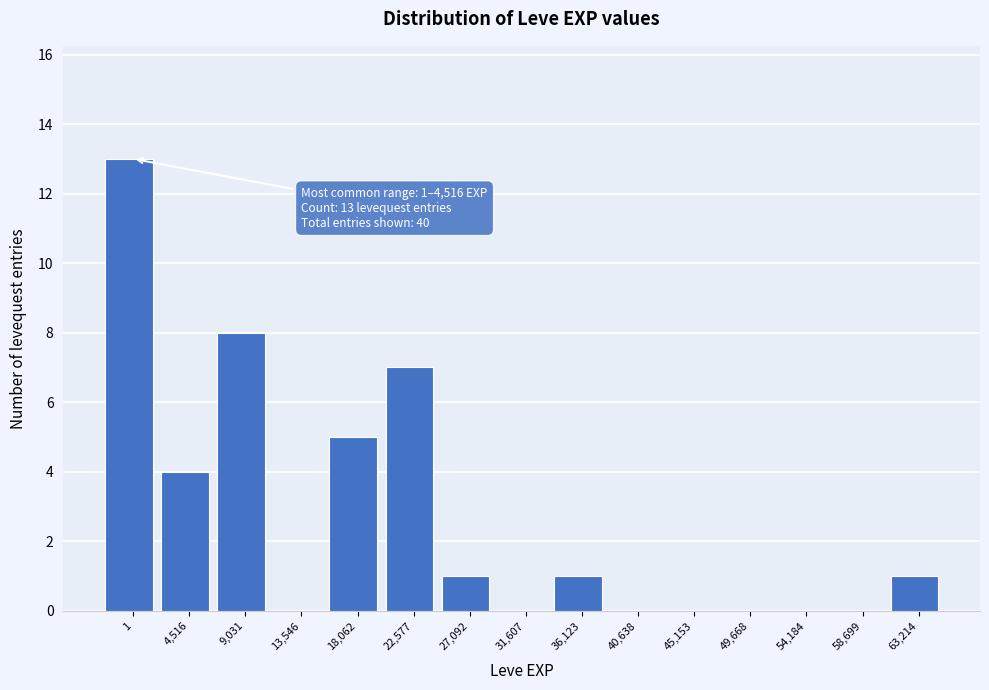

Reading right to left, what are all the values shown in this chart?

63,214=1	58,699=0	54,184=0	49,668=0	45,153=0	40,638=0	36,123=1	31,607=0	27,092=1	22,577=7	18,062=5	13,546=0	9,031=8	4,516=4	1=13